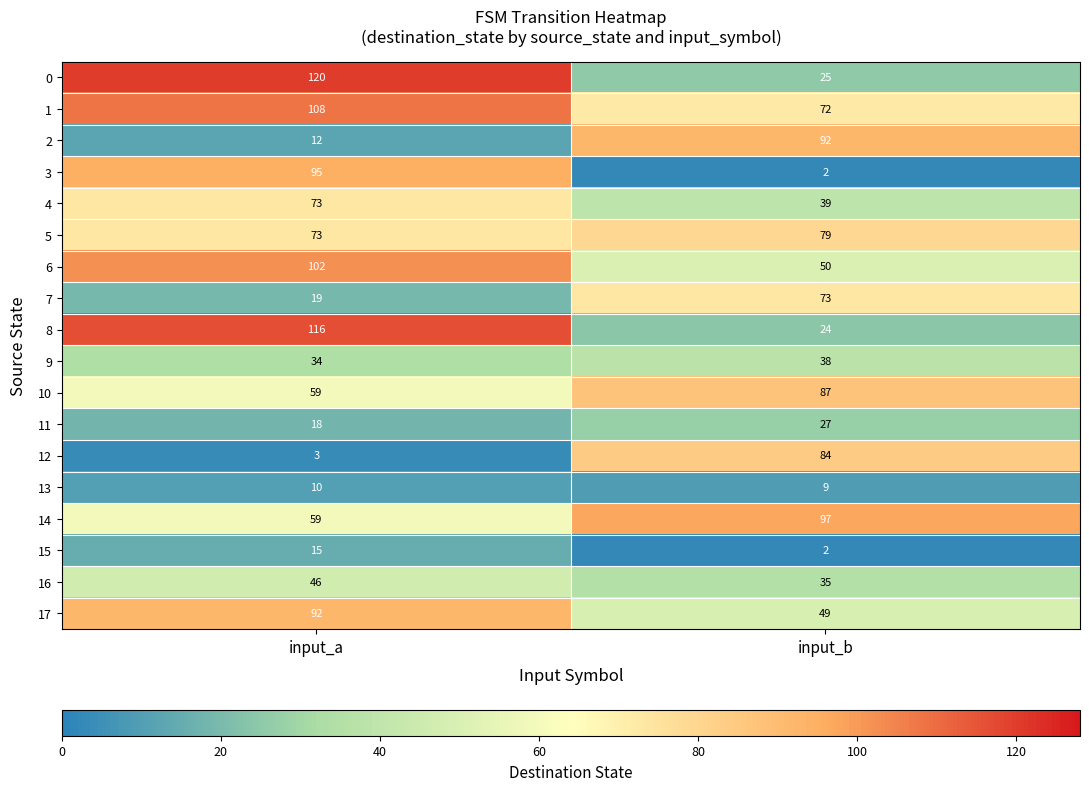

List the labels in order of 9 value, smallest first.

input_a, input_b